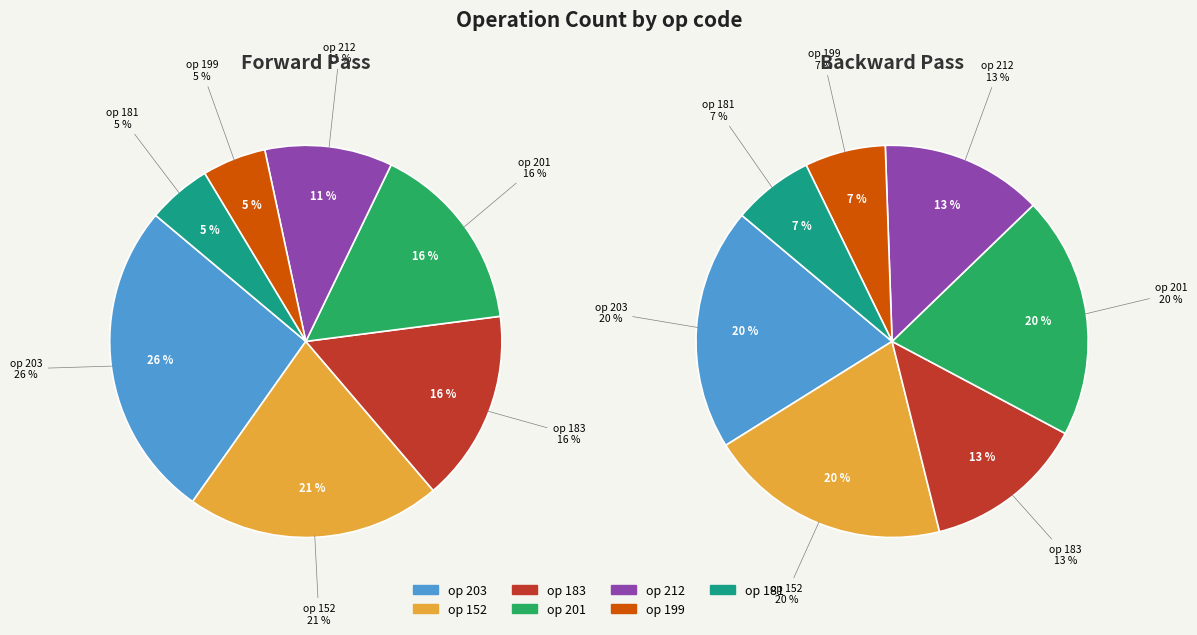

Rank the categories by value from highest to lowest.

203, 152, 201, 183, 212, 199, 181